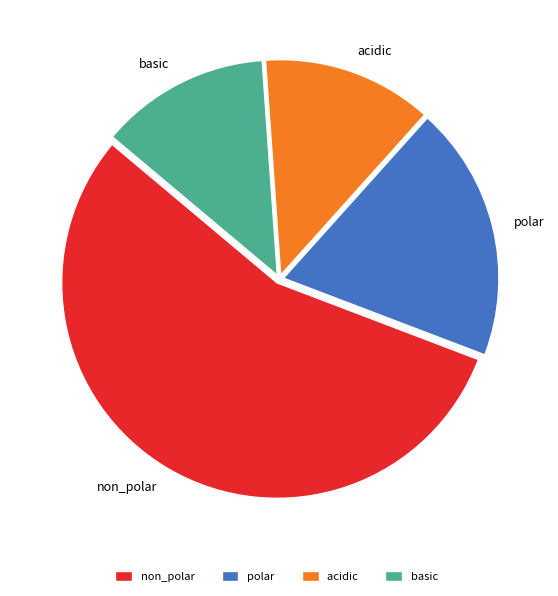

Approximately how many times larger is the value at polar compared to basic?

1.5